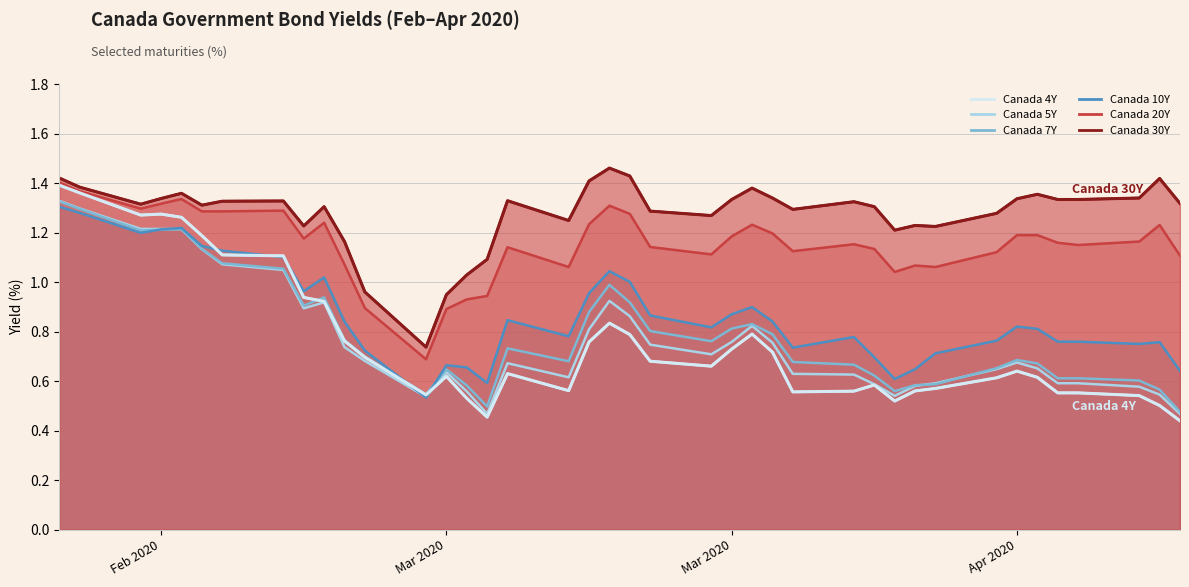

Is it true that Canada 10Y equals 1.3 at Apr 2020?

False